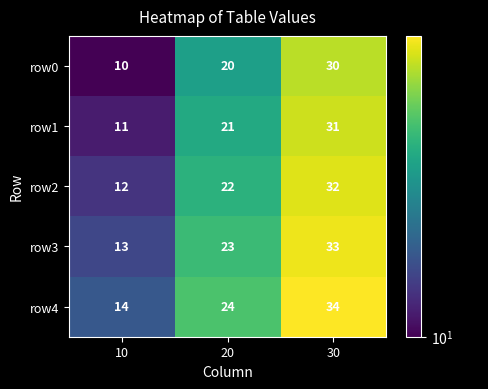

What is the difference between the second highest and minimum values in the row3 series?

10